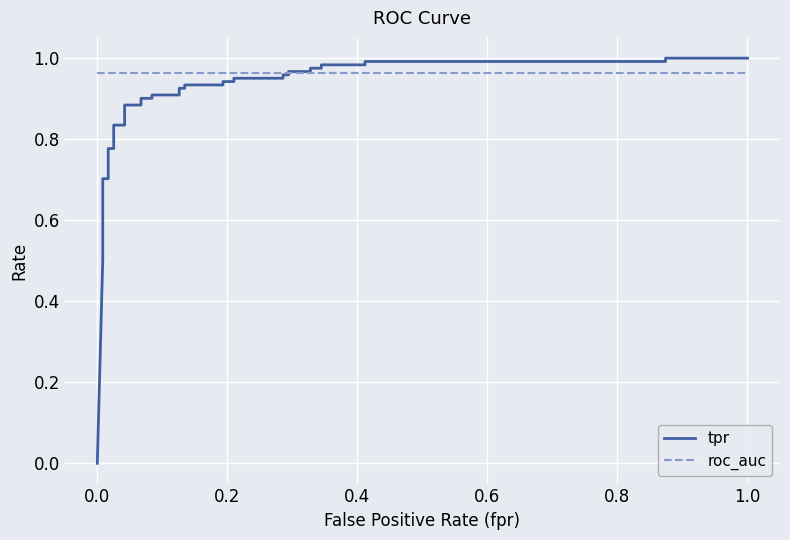

Which series has the largest range (max minus min)?

tpr